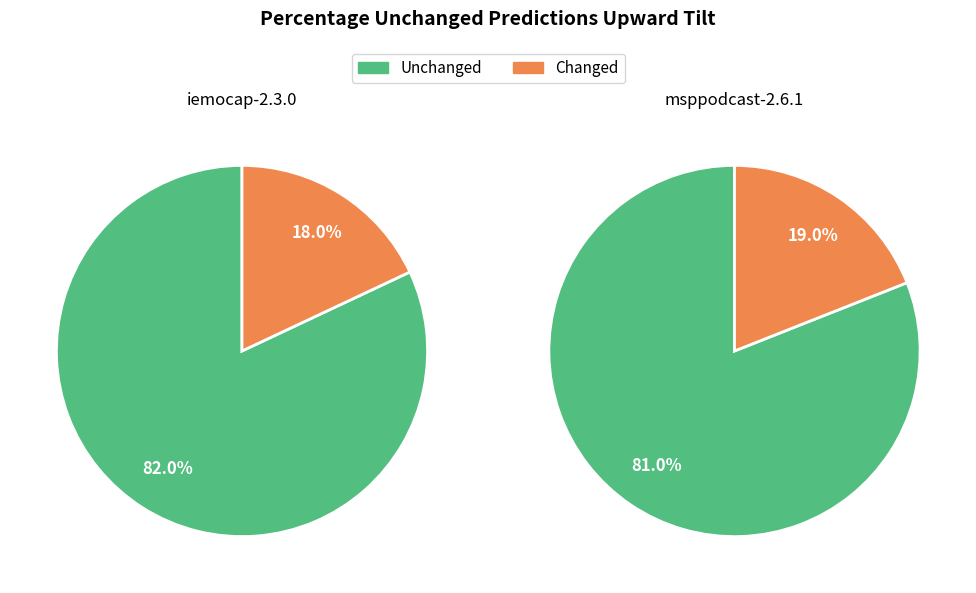

Which slice is the largest?

iemocap-2.3.0